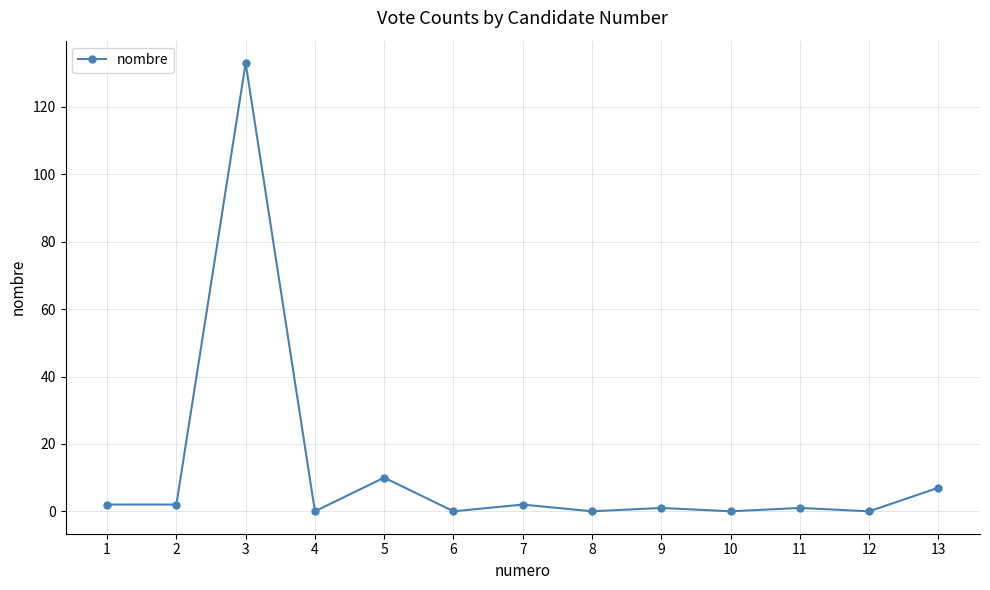

How many lines are shown in the chart?

1